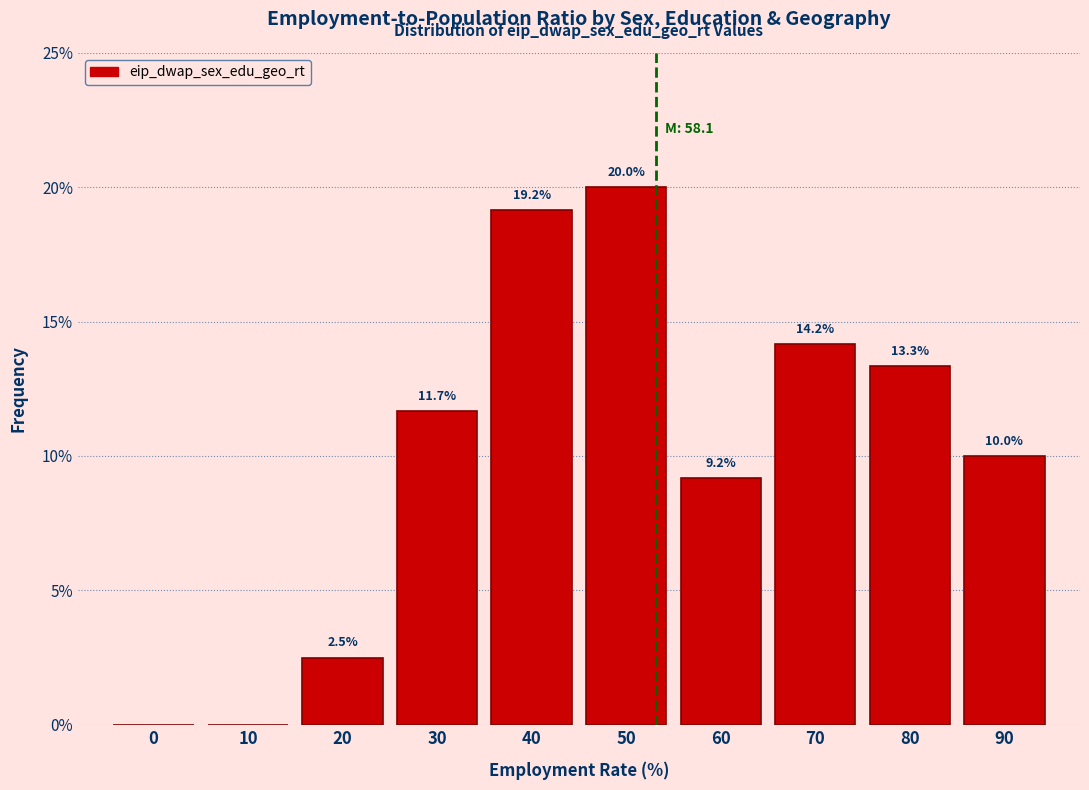

Reading left to right, list all the values displayed in this chart.

0=0.0	10=0.0	20=2.5	30=11.7	40=19.2	50=20.0	60=9.2	70=14.2	80=13.3	90=10.0